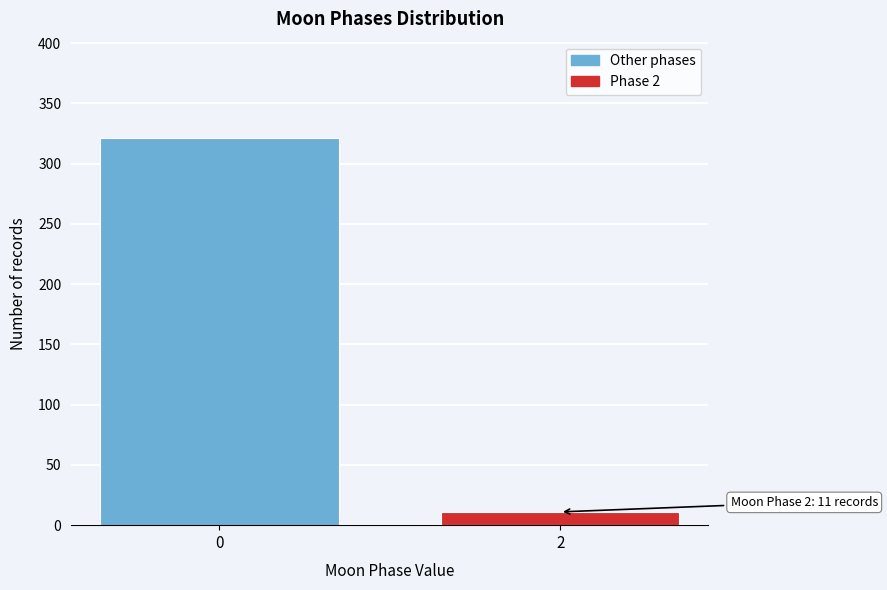

Reading left to right, transcribe all the data shown in this chart.

321	11